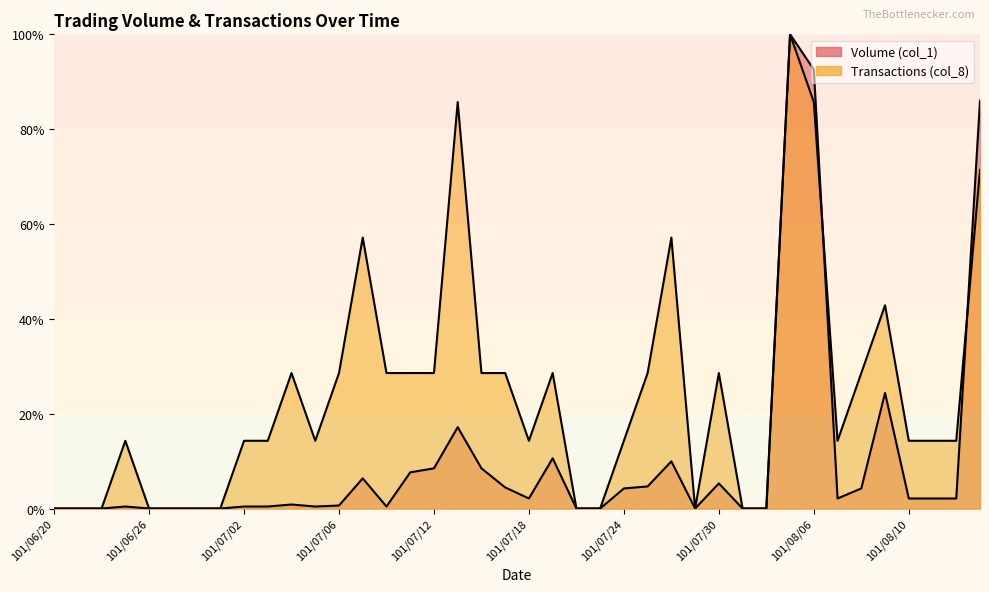

Reading right to left, transcribe all the data shown in this chart.

Volume (col_1): 101/08/15=86.0	101/08/14=2.1	101/08/13=2.1	101/08/10=2.1	101/08/09=24.4	101/08/08=4.2	101/08/07=2.1	101/08/06=92.6	101/08/03=100.0	101/08/01=0.0	101/07/31=0.0	101/07/30=5.3	101/07/27=0.0	101/07/26=10.0	101/07/25=4.7	101/07/24=4.2	101/07/23=0.0	101/07/20=0.0	101/07/19=10.6	101/07/18=2.1	101/07/17=4.4	101/07/16=8.5	101/07/13=17.2	101/07/12=8.5	101/07/11=7.6	101/07/10=0.4	101/07/09=6.4	101/07/06=0.6	101/07/05=0.4	101/07/04=0.8	101/07/03=0.4	101/07/02=0.4	101/06/29=0.0	101/06/28=0.0	101/06/27=0.0	101/06/26=0.0	101/06/25=0.4	101/06/22=0.0	101/06/21=0.0	101/06/20=0.0
Transactions (col_8): 101/08/15=71.4	101/08/14=14.3	101/08/13=14.3	101/08/10=14.3	101/08/09=42.9	101/08/08=28.6	101/08/07=14.3	101/08/06=85.7	101/08/03=100.0	101/08/01=0.0	101/07/31=0.0	101/07/30=28.6	101/07/27=0.0	101/07/26=57.1	101/07/25=28.6	101/07/24=14.3	101/07/23=0.0	101/07/20=0.0	101/07/19=28.6	101/07/18=14.3	101/07/17=28.6	101/07/16=28.6	101/07/13=85.7	101/07/12=28.6	101/07/11=28.6	101/07/10=28.6	101/07/09=57.1	101/07/06=28.6	101/07/05=14.3	101/07/04=28.6	101/07/03=14.3	101/07/02=14.3	101/06/29=0.0	101/06/28=0.0	101/06/27=0.0	101/06/26=0.0	101/06/25=14.3	101/06/22=0.0	101/06/21=0.0	101/06/20=0.0